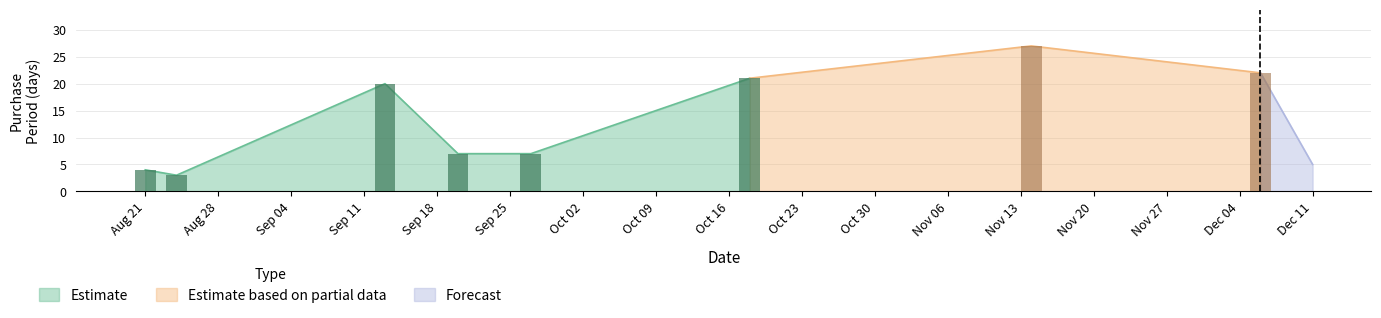

What is the difference between the maximum and minimum values?

24